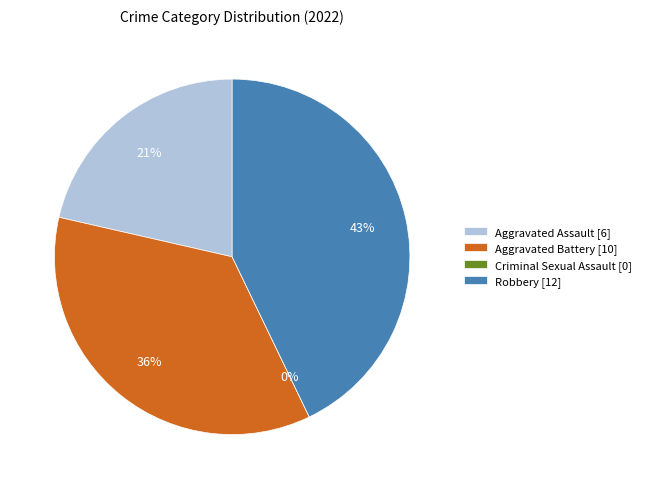

To the nearest percent, what is the average slice percentage?

25%